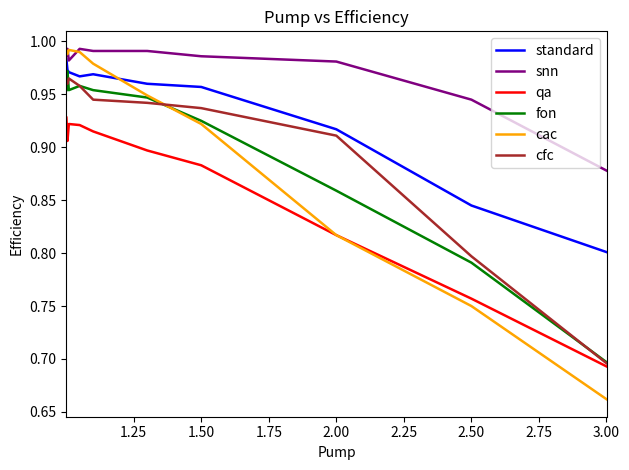

Which series has the largest range (max minus min)?

cac